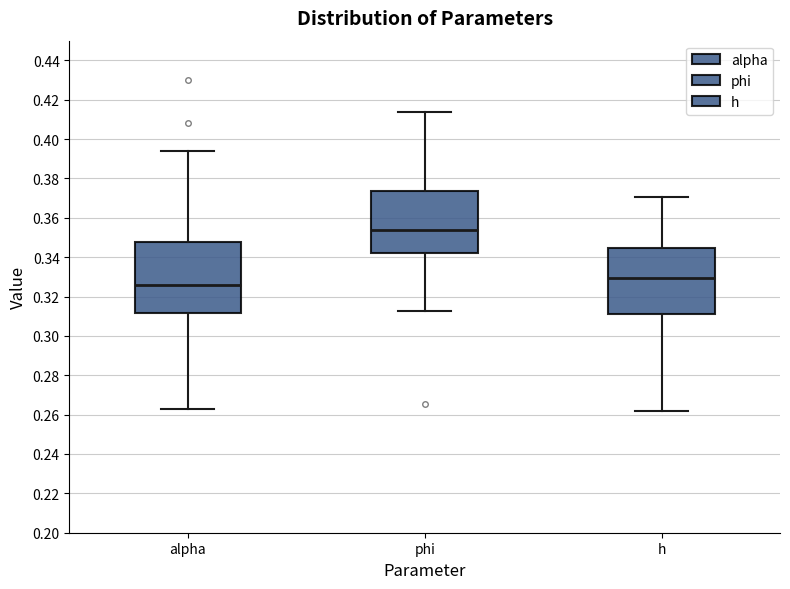

Which box has the lowest median line?

alpha